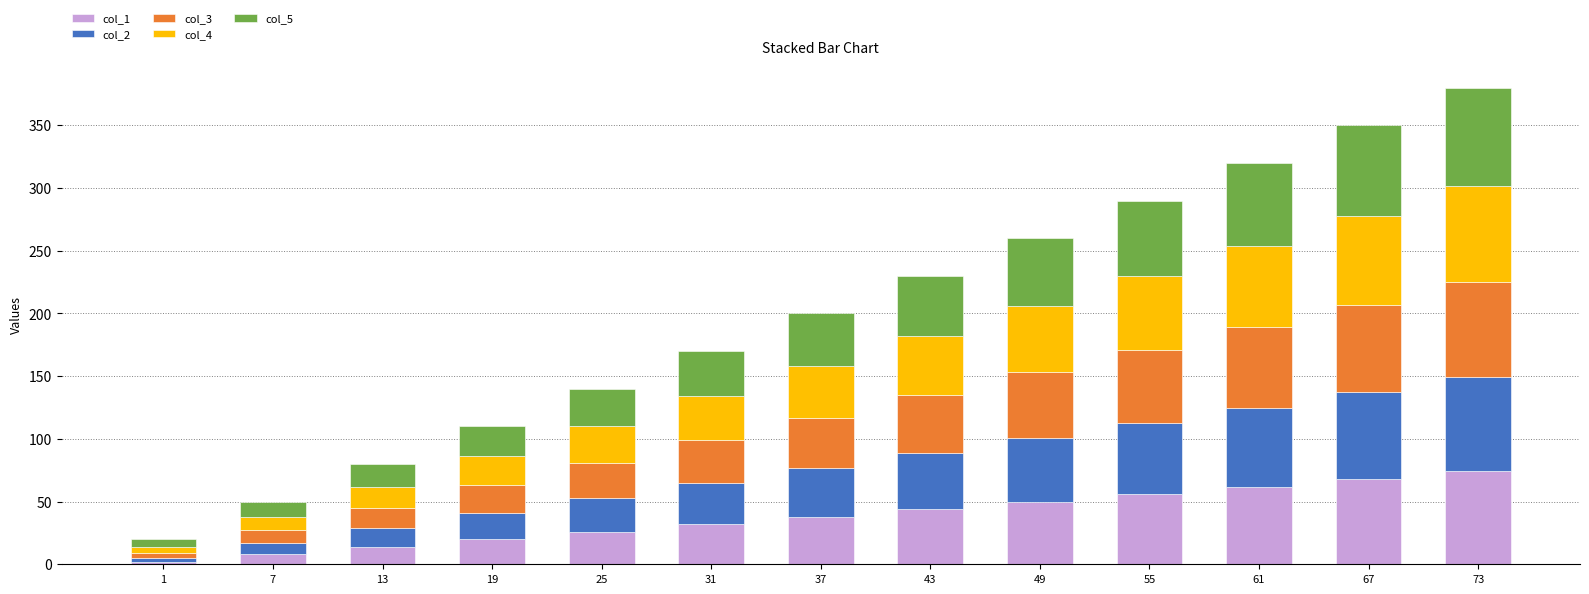

List the labels in order of col_5 value, smallest first.

1, 7, 13, 19, 25, 31, 37, 43, 49, 55, 61, 67, 73